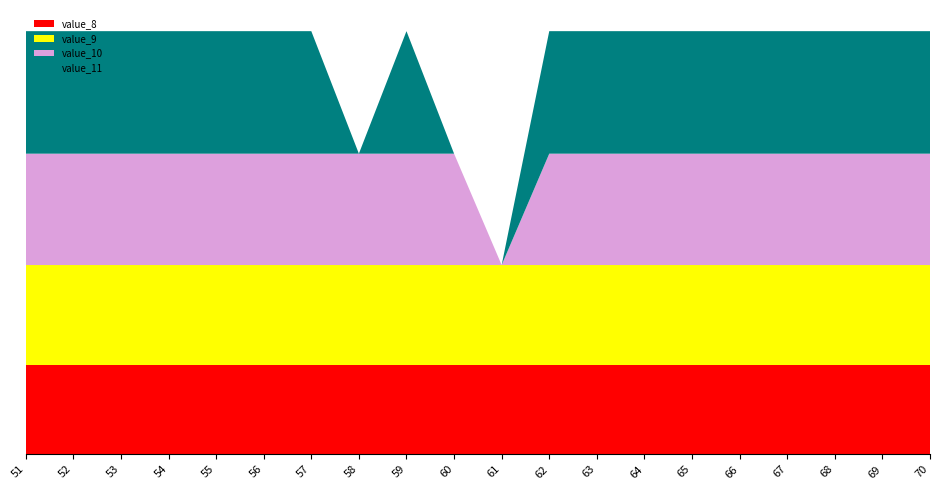

Does the chart have visible grid lines?

No